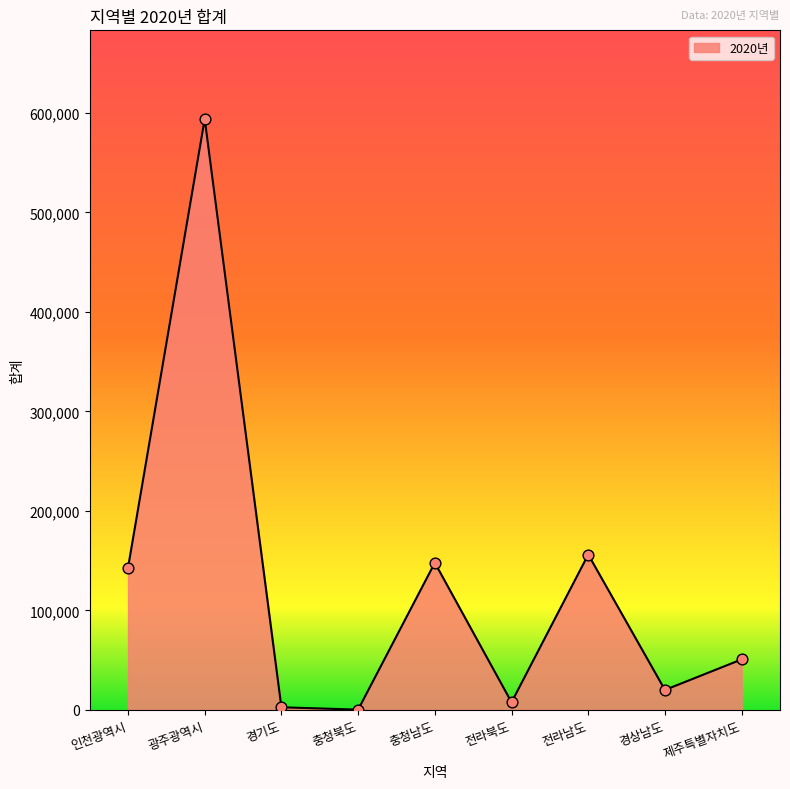

Which has a higher value, 광주광역시 or 제주특별자치도?

광주광역시